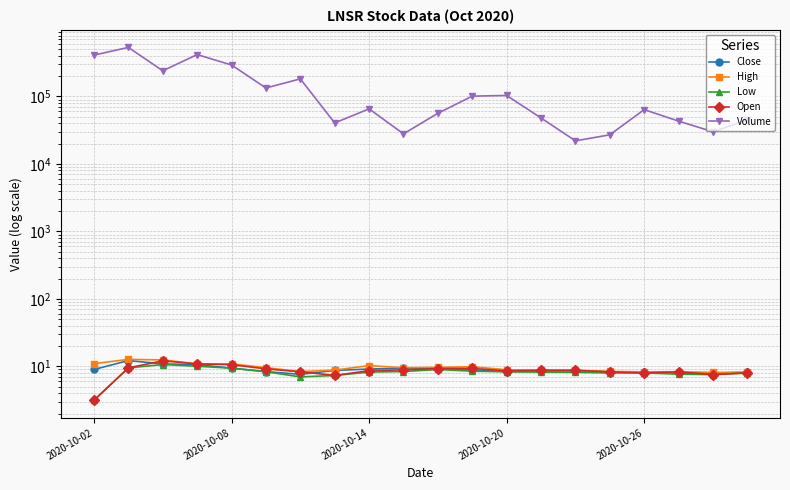

What is the difference between the maximum and minimum values in the Low series?

7.5